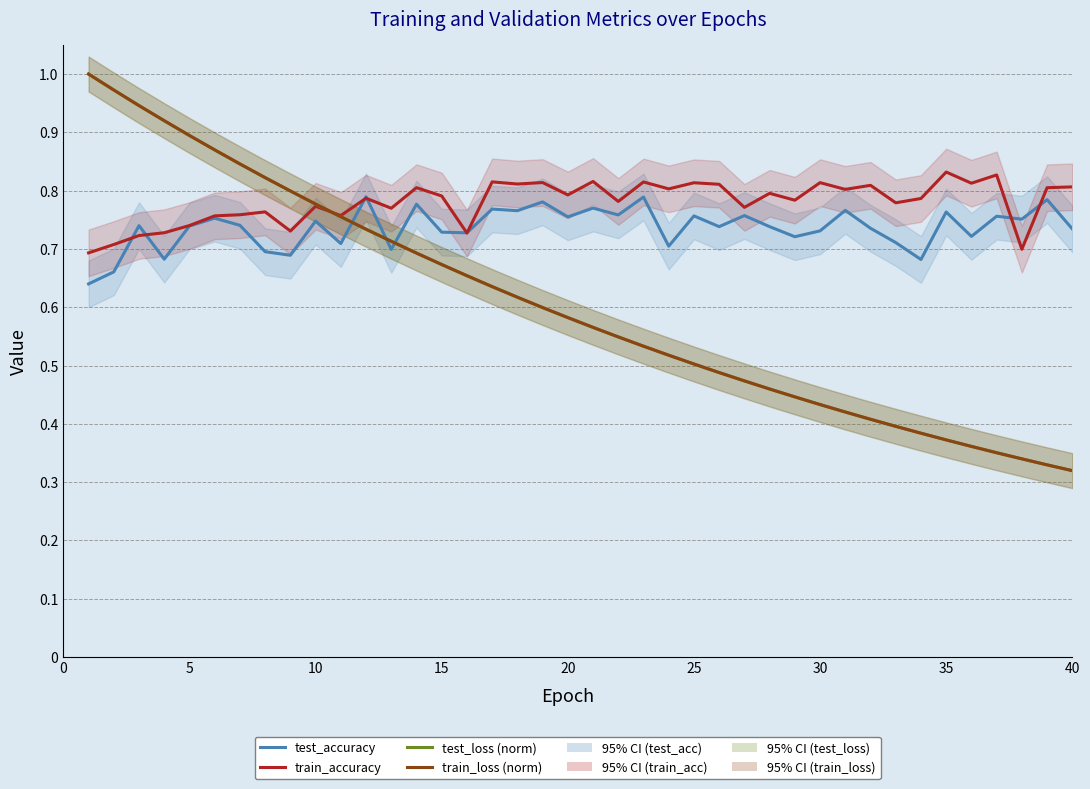

Does the chart display data point markers on the line(s)?

No